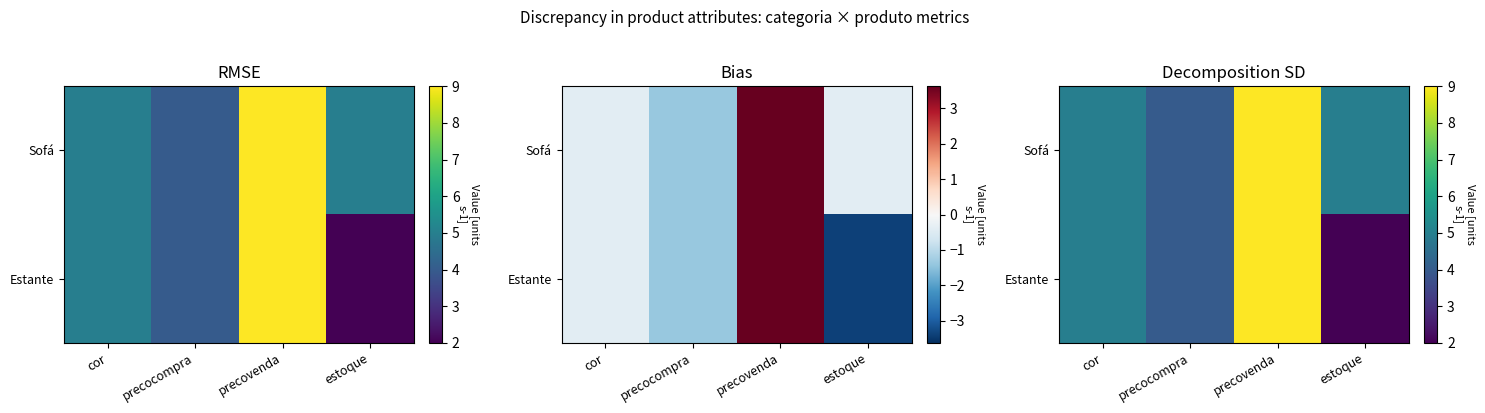

What is the maximum value for Estante?

9